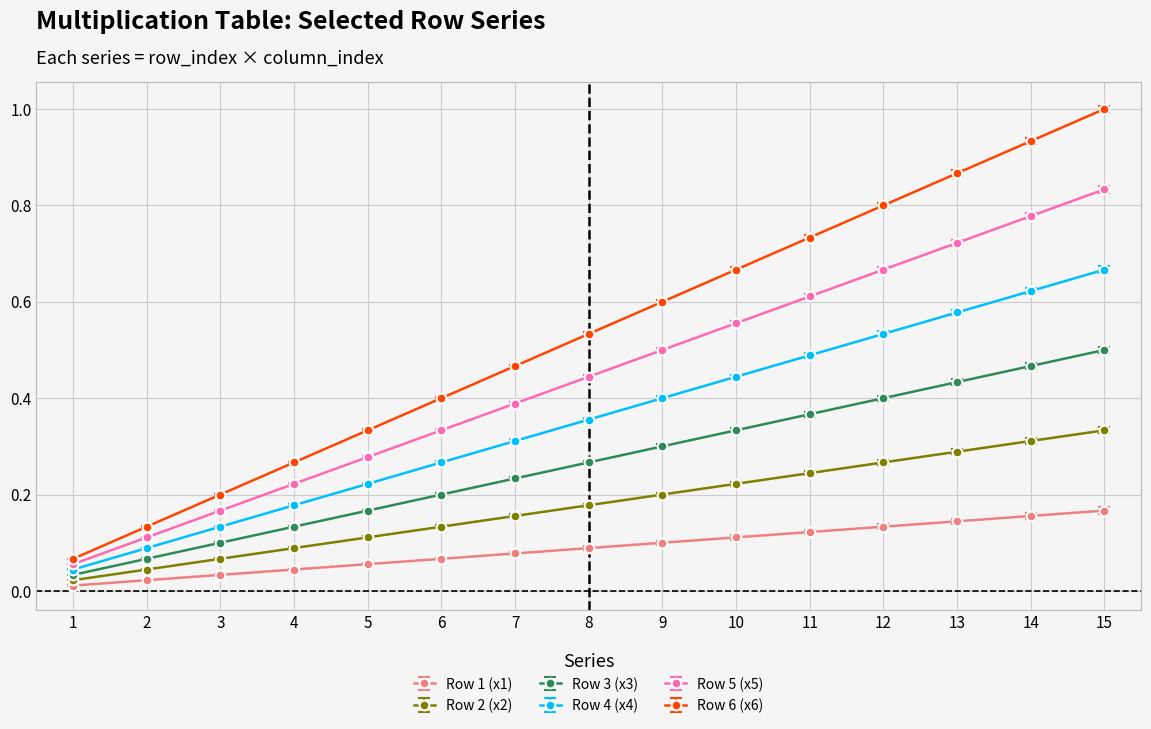

At 6, list the series in order from smallest to largest.

Row 1 (x1), Row 2 (x2), Row 3 (x3), Row 4 (x4), Row 5 (x5), Row 6 (x6)